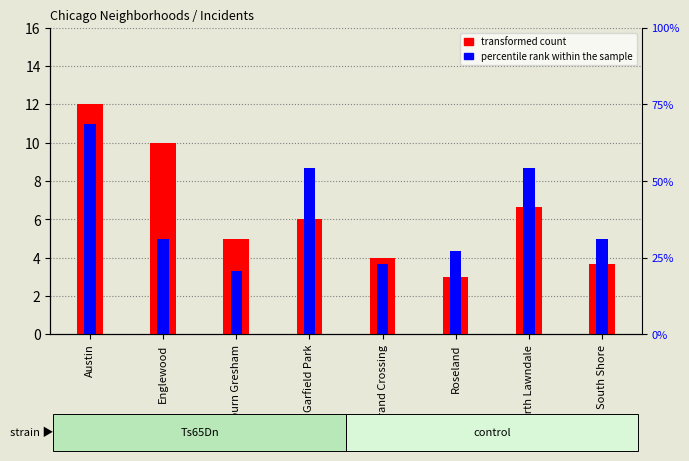

True or false: percentile rank within the sample has a value of 6.5 at Roseland.

False